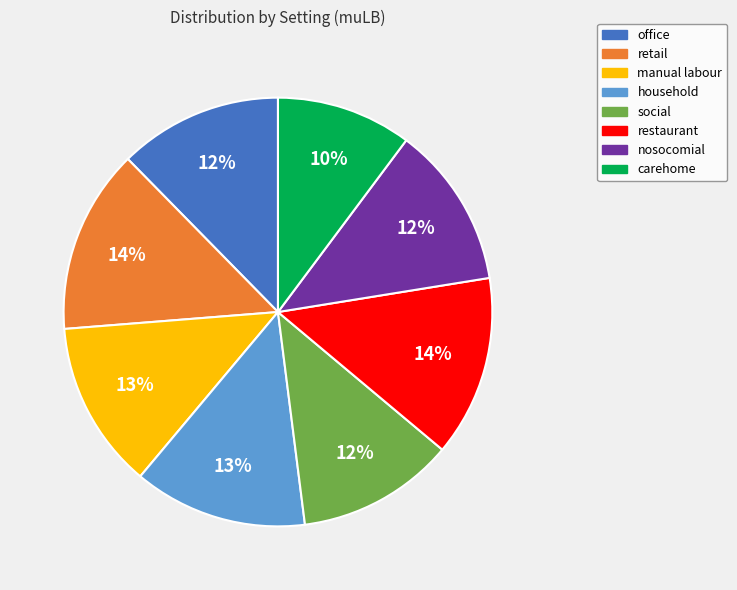

Approximately how many times larger is the value at office compared to household?

0.9